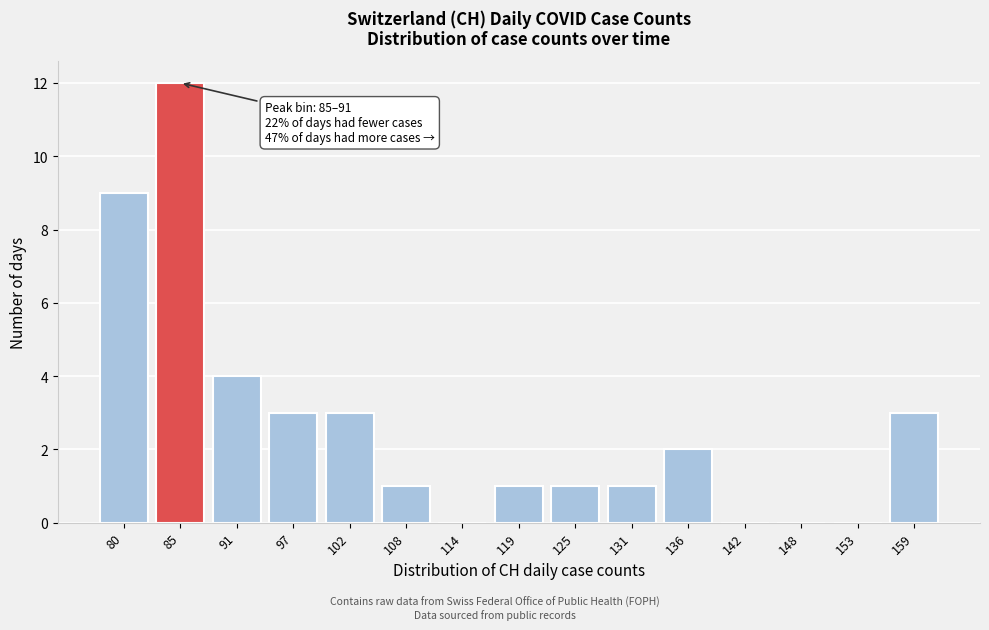

Reading left to right, what are all the values shown in this chart?

80=9	85=12	91=4	97=3	102=3	108=1	114=0	119=1	125=1	131=1	136=2	142=0	148=0	153=0	159=3